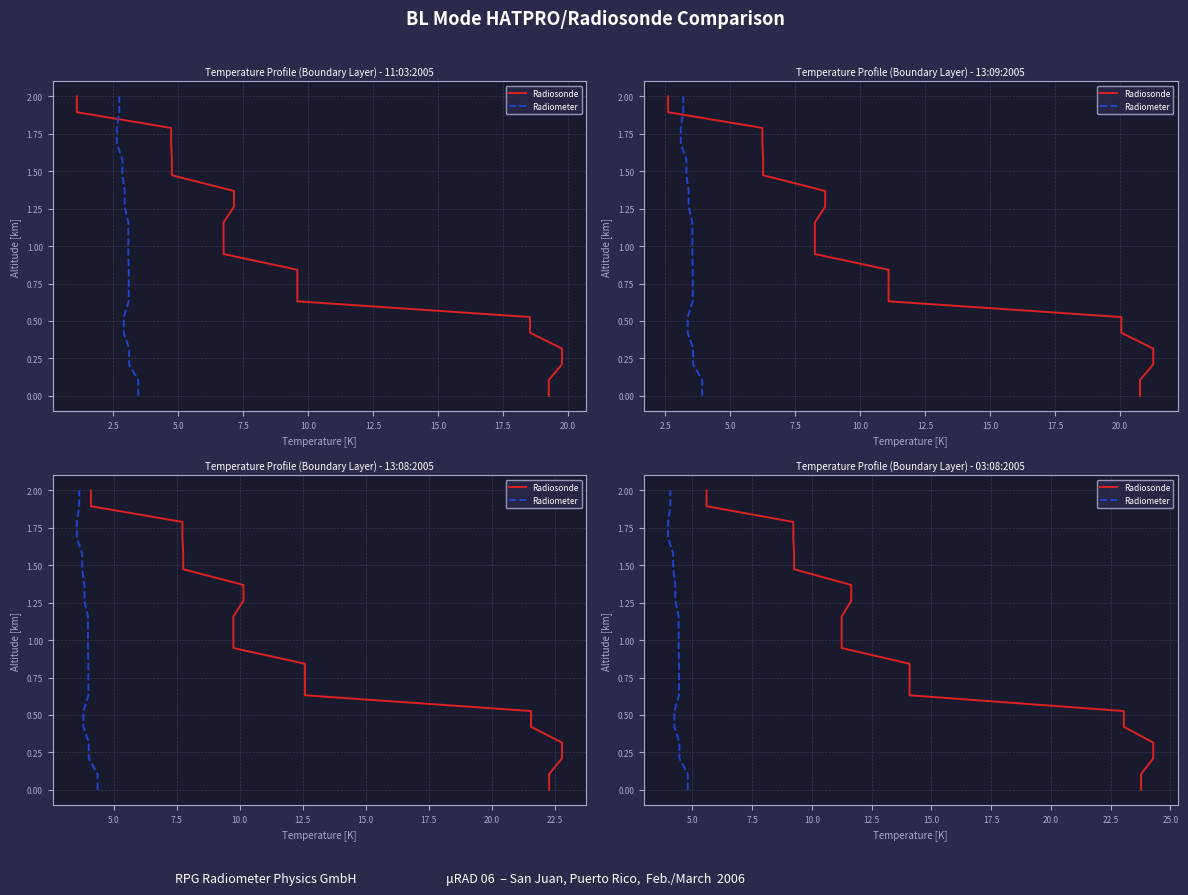

What is the value of the Radiometer point at the 20th from the left?

2.0